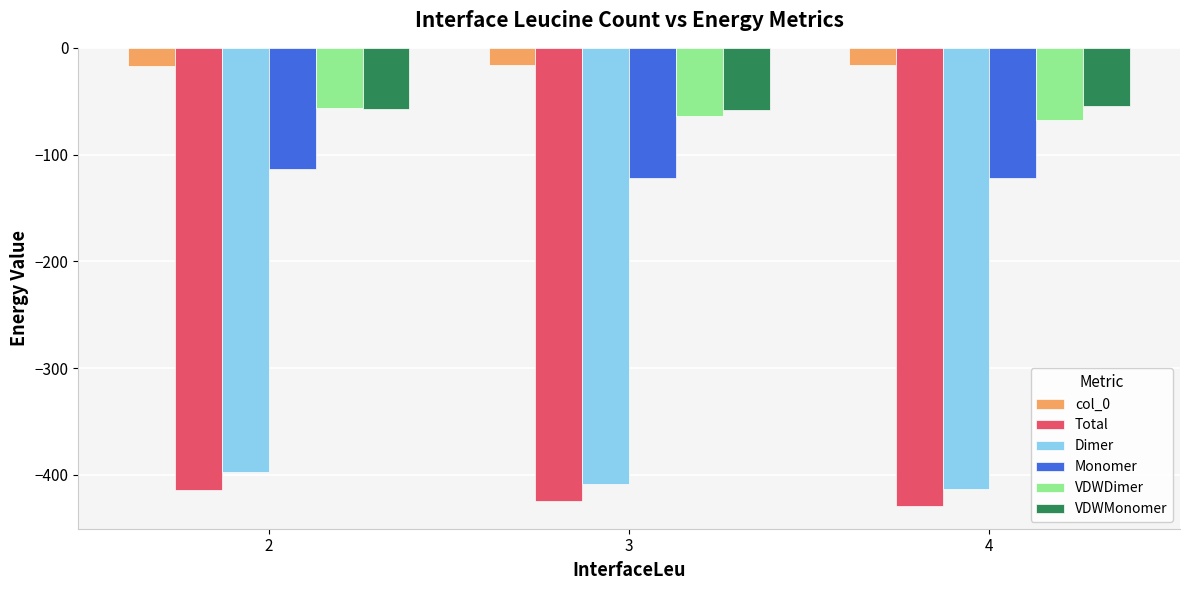

How many data points in VDWDimer are less than -63?

2